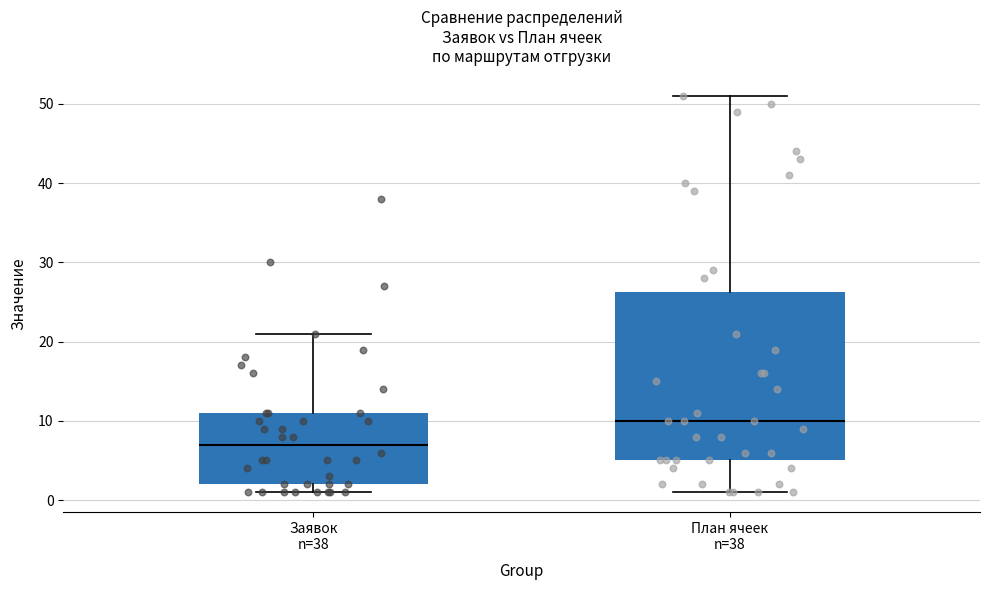

Comparing the boxes themselves (not the whiskers), which one is the tallest?

План ячеек n=38